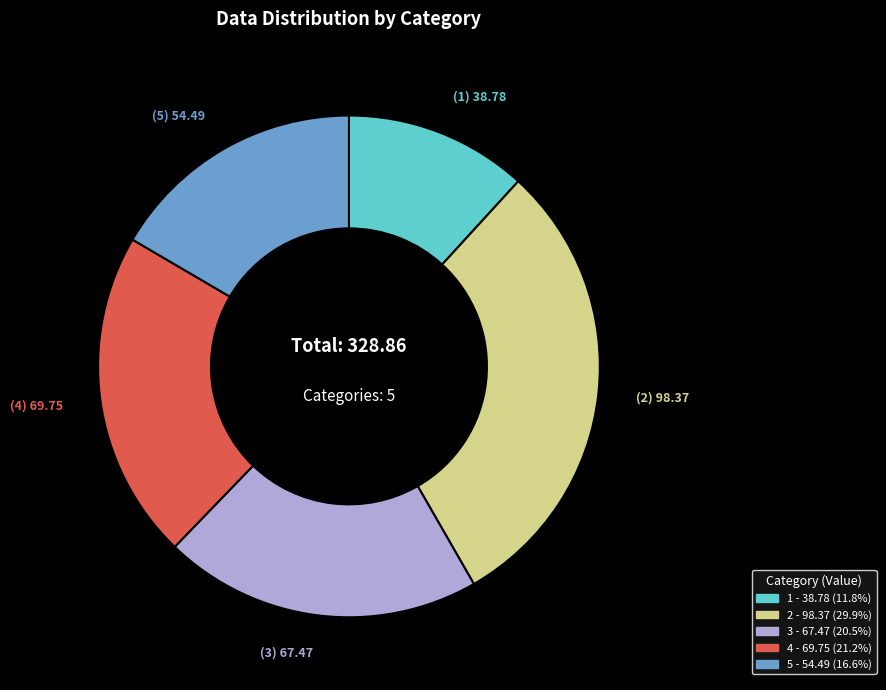

How many segments does this pie chart have?

5